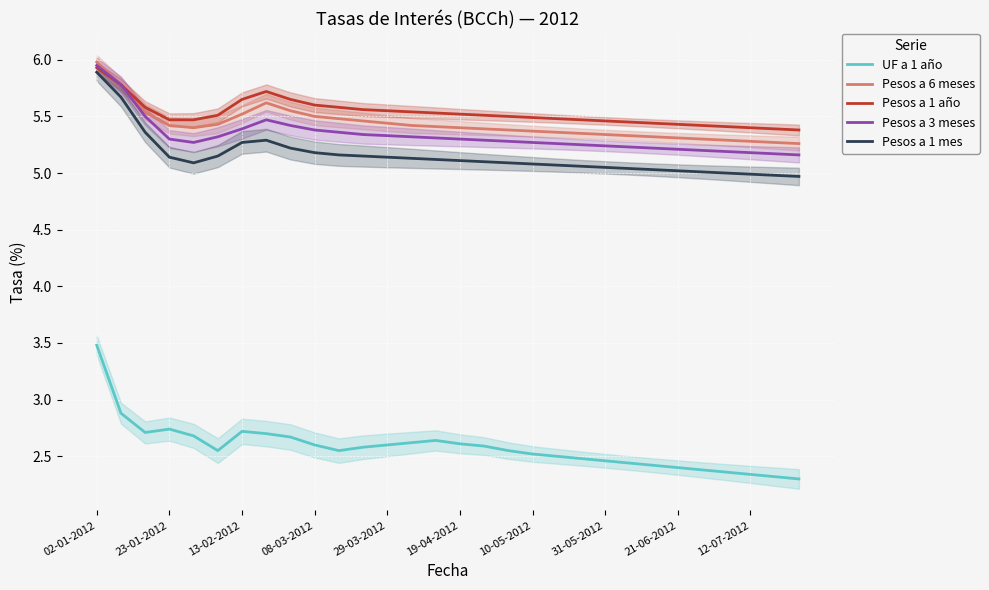

Is it true that Pesos a 1 año equals 5.9 at 02-01-2012?

True